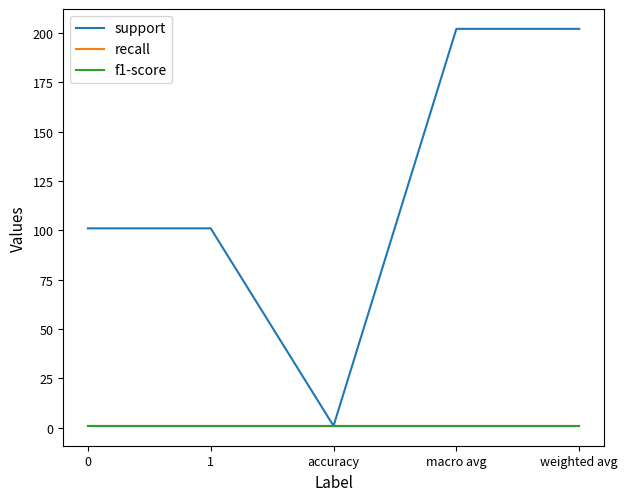

Does the chart display data point markers on the line(s)?

No